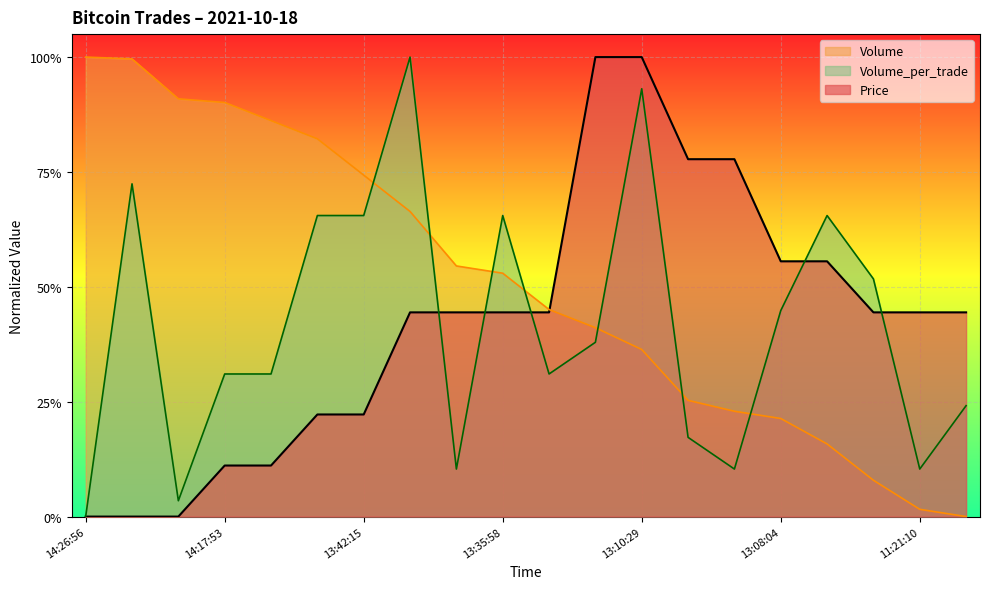

What are all the series names shown in the legend?

Volume, Volume_per_trade, Price